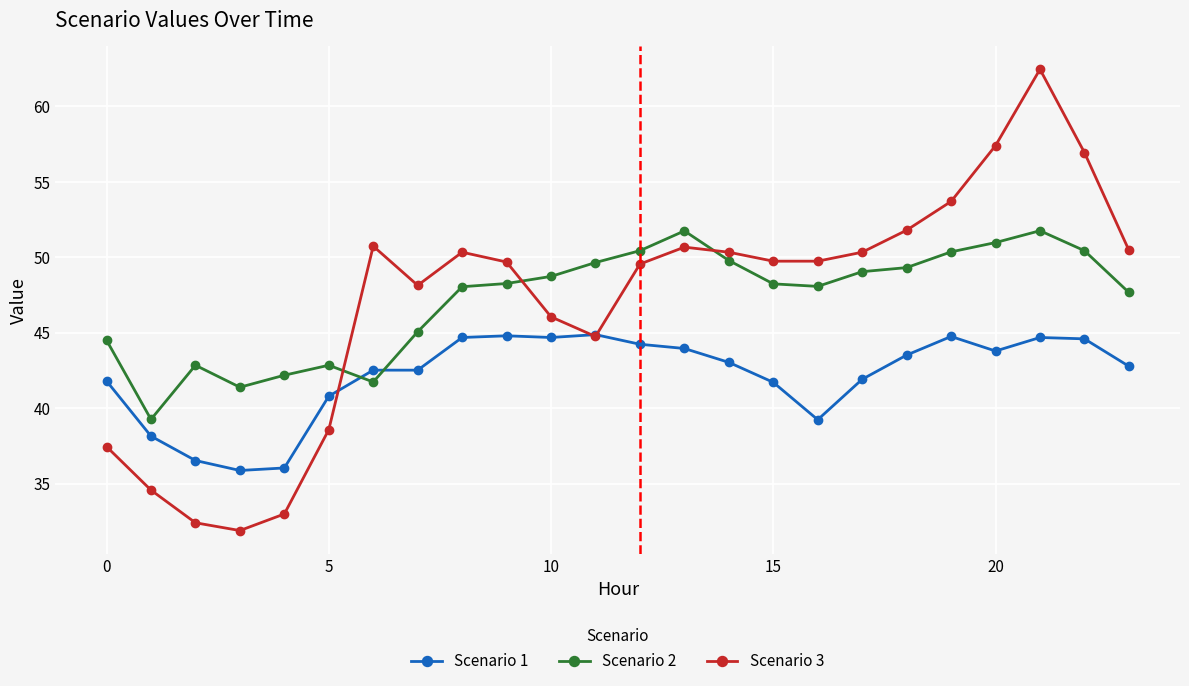

True or false: Scenario 3 and Scenario 1 cross at least once.

True